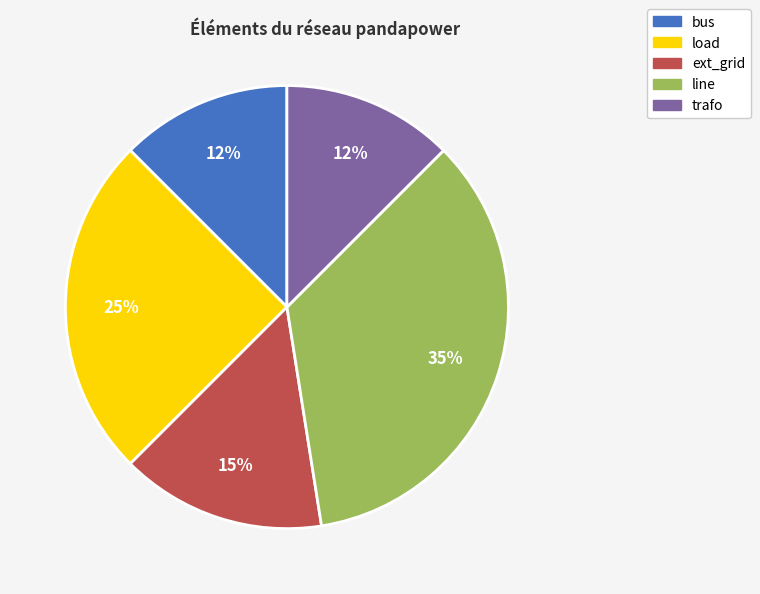

Combined, do ext_grid and trafo account for over 50%?

No